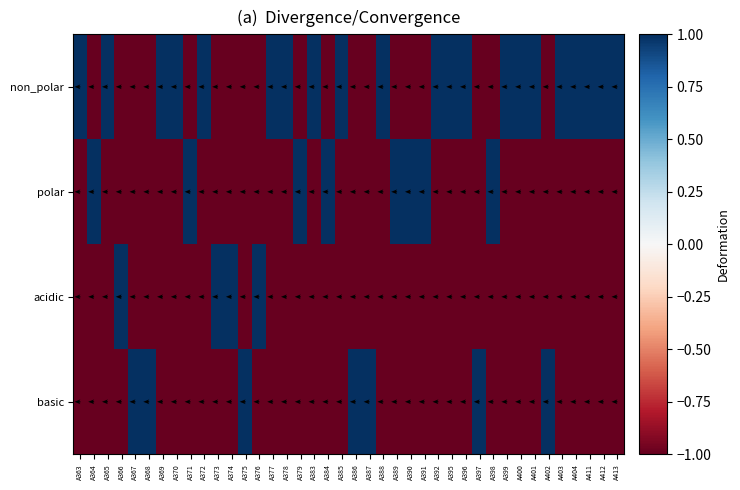

Count the number of data series in this chart.

4